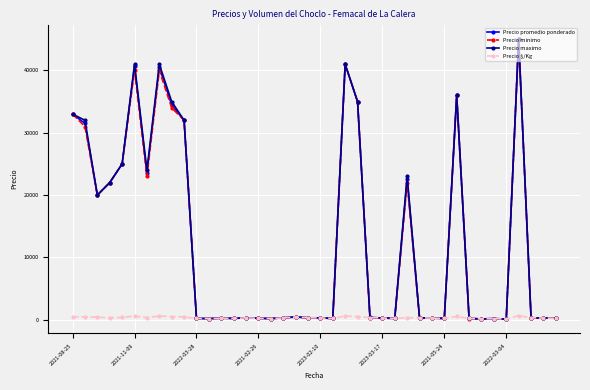

What is the highest value of the Precio maximo series?

45000